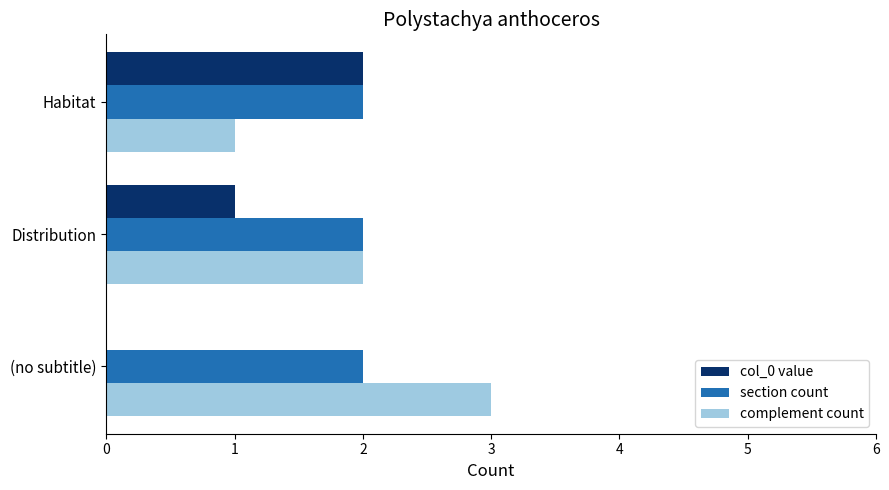

Is the value of col_0 value at Distribution greater than the value of section count at Habitat?

No